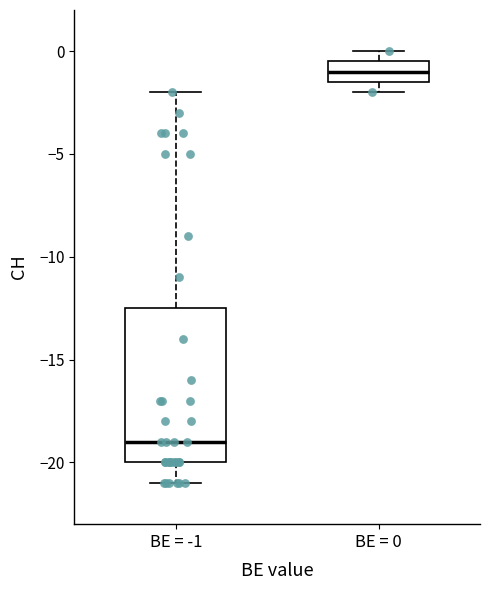

Comparing the boxes themselves (not the whiskers), which one is the tallest?

BE = -1